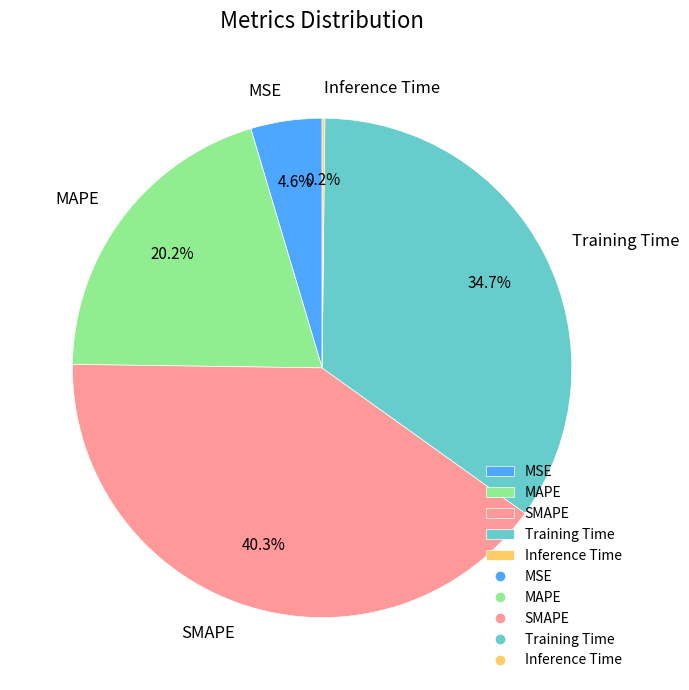

What is the total percentage of Training Time and MAPE?

54.9%